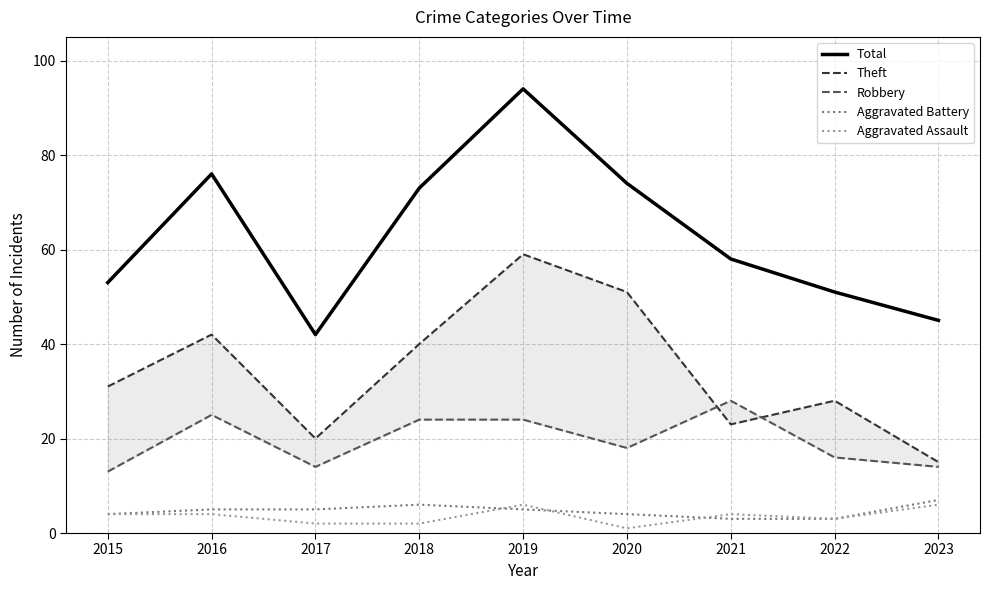

What is the value of the Theft point at the 6th from the left?

51